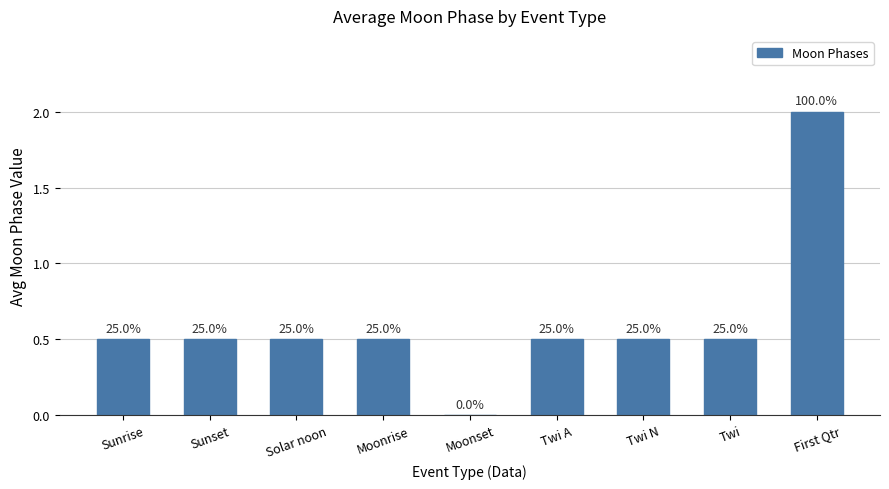

At which label is the value closest to 1?

Sunrise